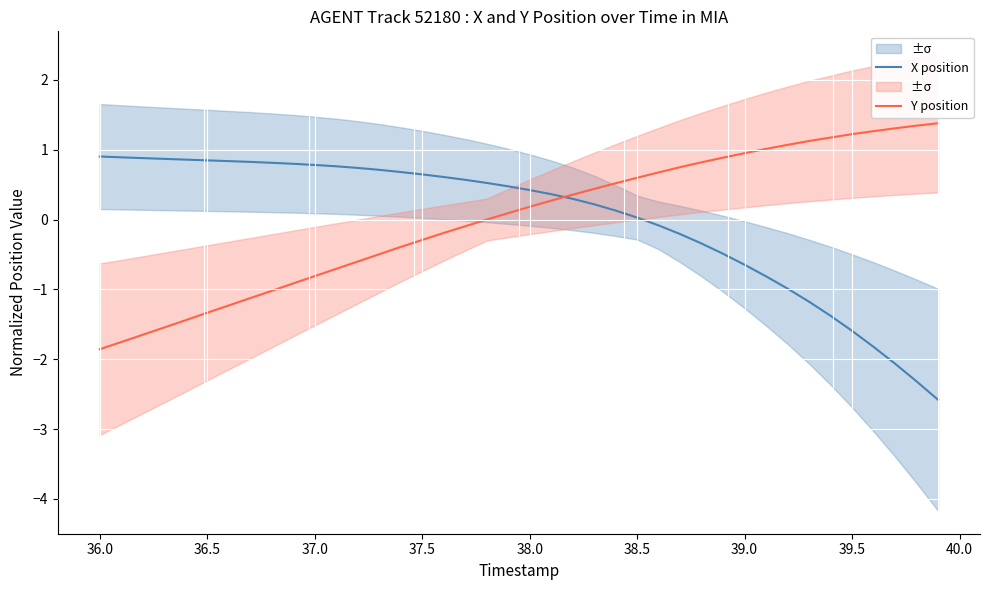

What is the highest value of the Y position series?

1.4